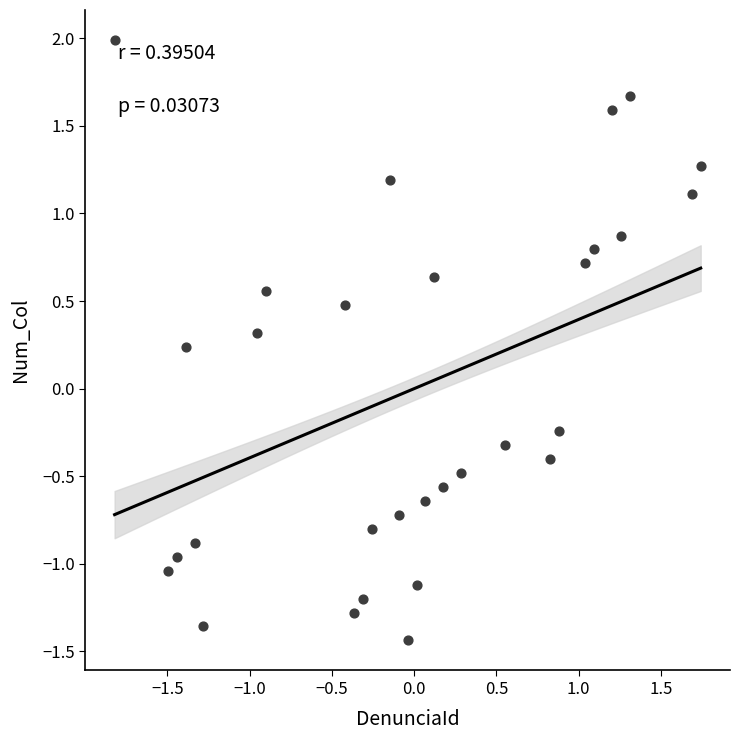

What is the range of X values (max minus min)?

3.6